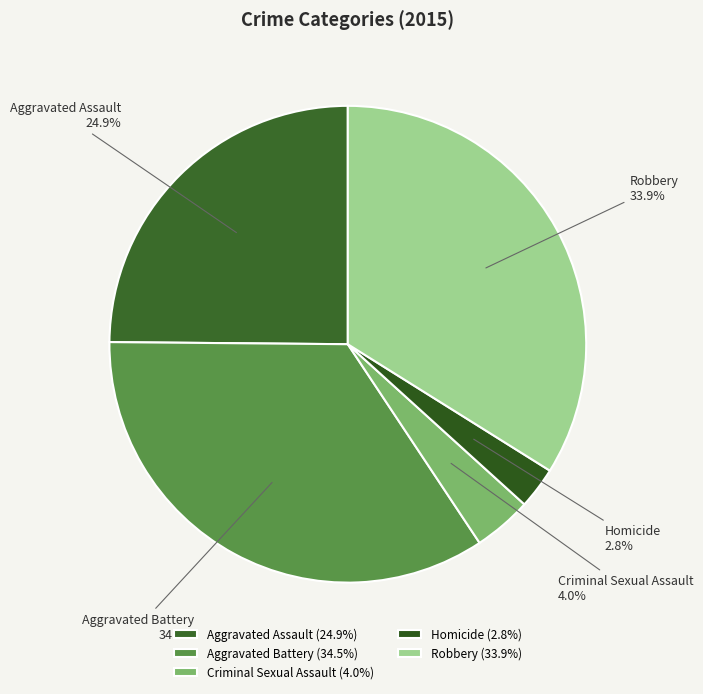

Count the number of slices in the pie.

5